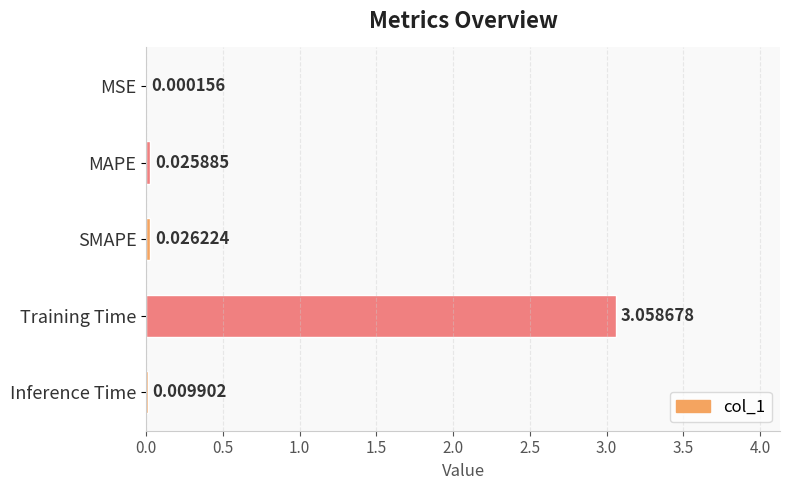

Where is the data nearest to the value 1?

SMAPE